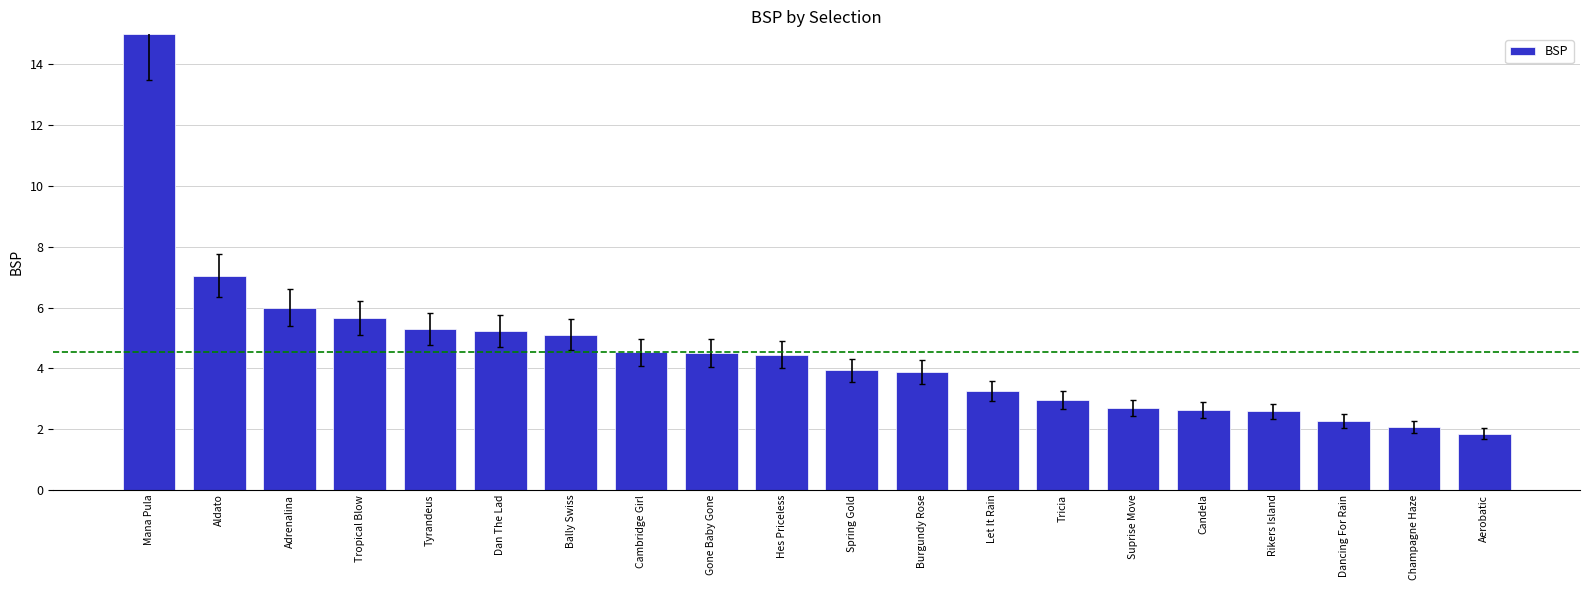

Count the number of data series in this chart.

1